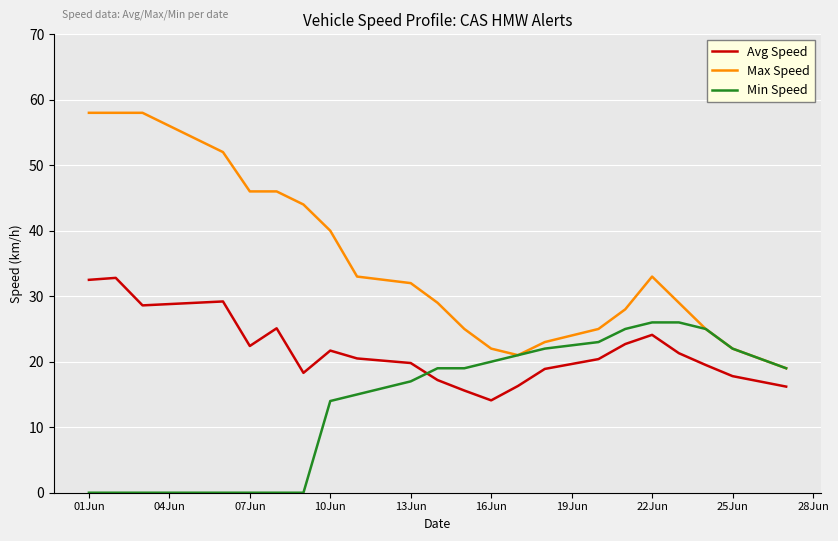

Is this an area chart (filled region under the line)?

No